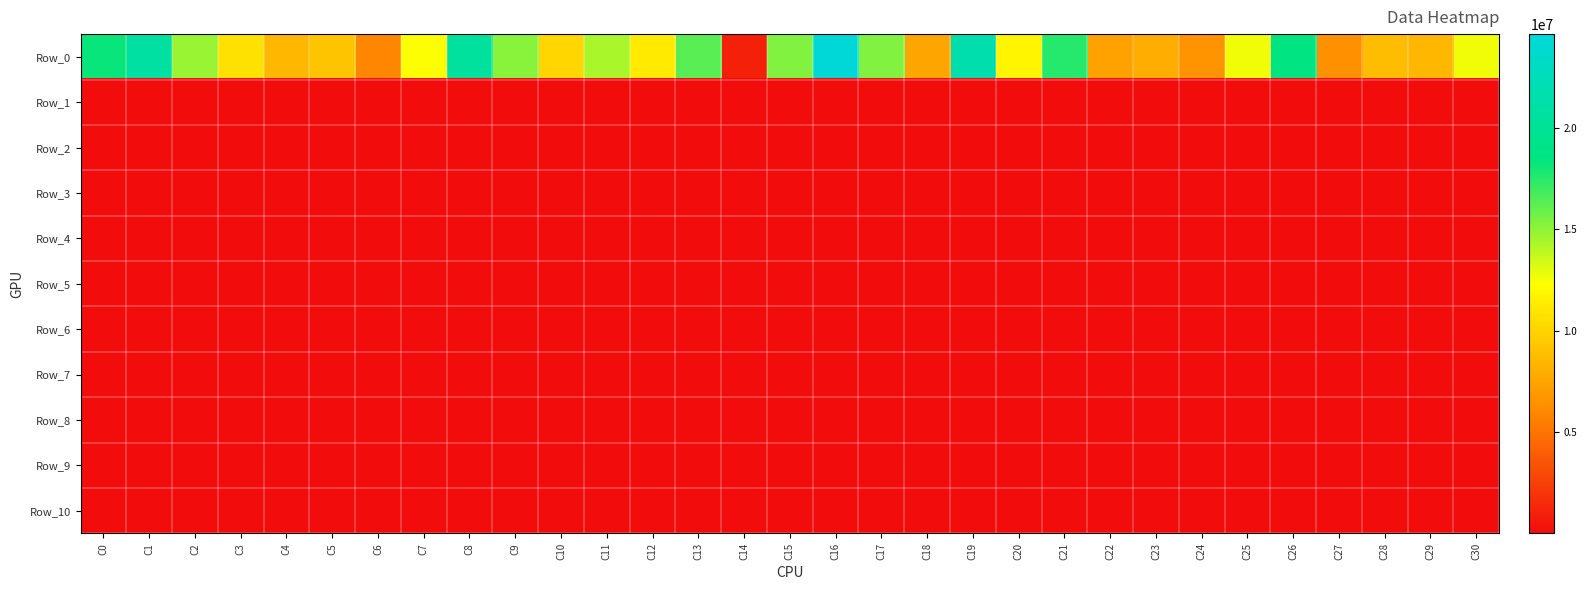

Rank the series by their maximum value, from lowest to highest.

Row_10, Row_9, Row_8, Row_7, Row_6, Row_5, Row_4, Row_3, Row_2, Row_1, Row_0